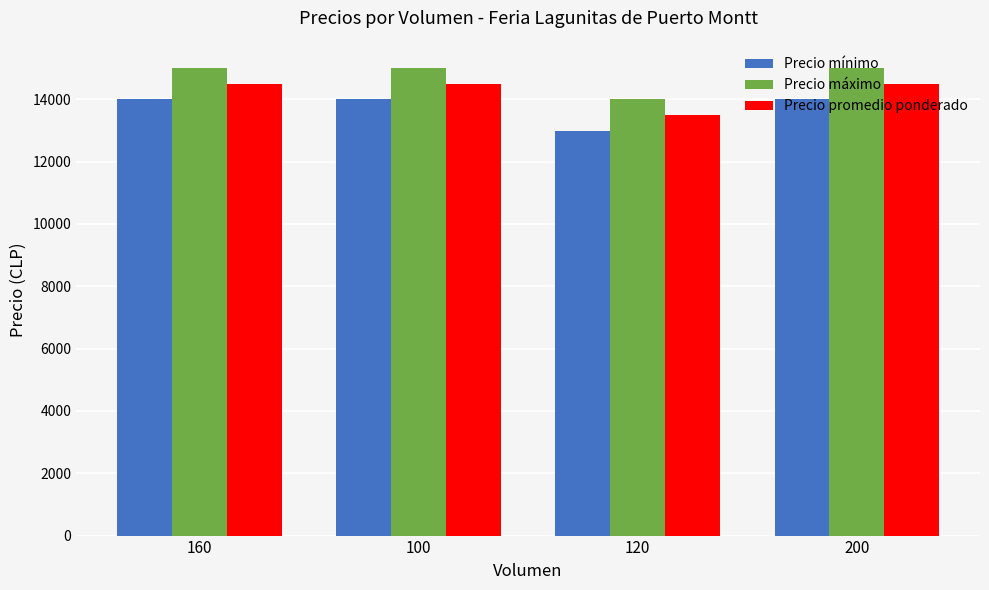

Rank the series at 120 from highest to lowest value.

Precio máximo, Precio promedio ponderado, Precio mínimo